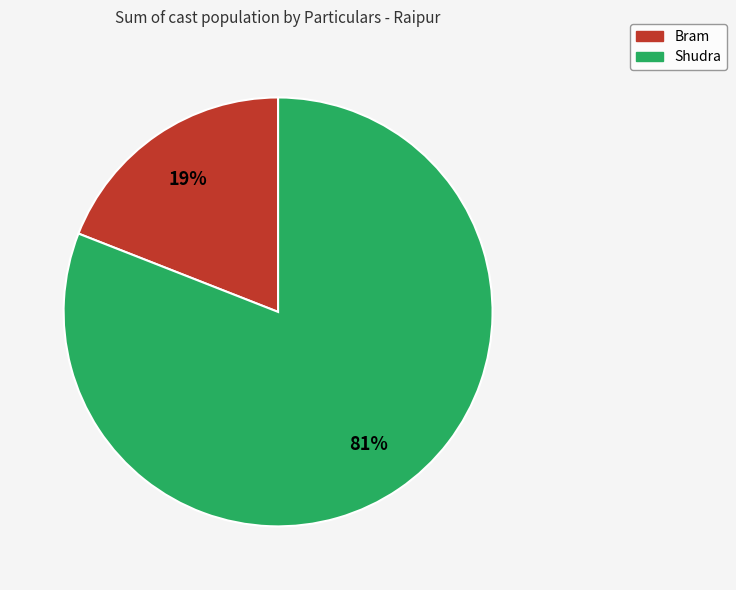

Rank the categories by value from lowest to highest.

Bram, Shudra